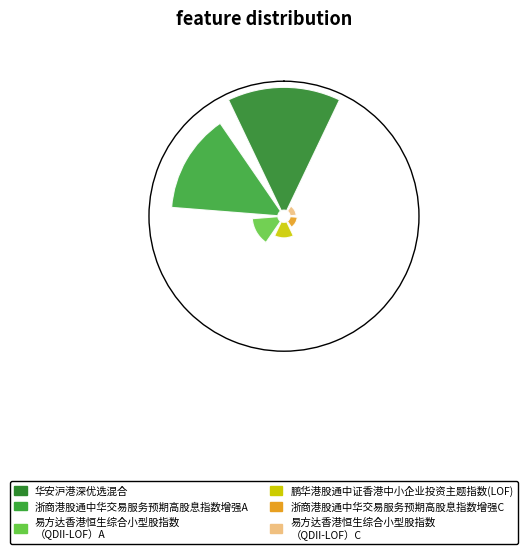

Combined, what portion of the pie is 鹏华港股通中证香港中小企业投资主题指数(LOF) and 浙商港股通中华交易服务预期高股息指数增强C?

8.0%